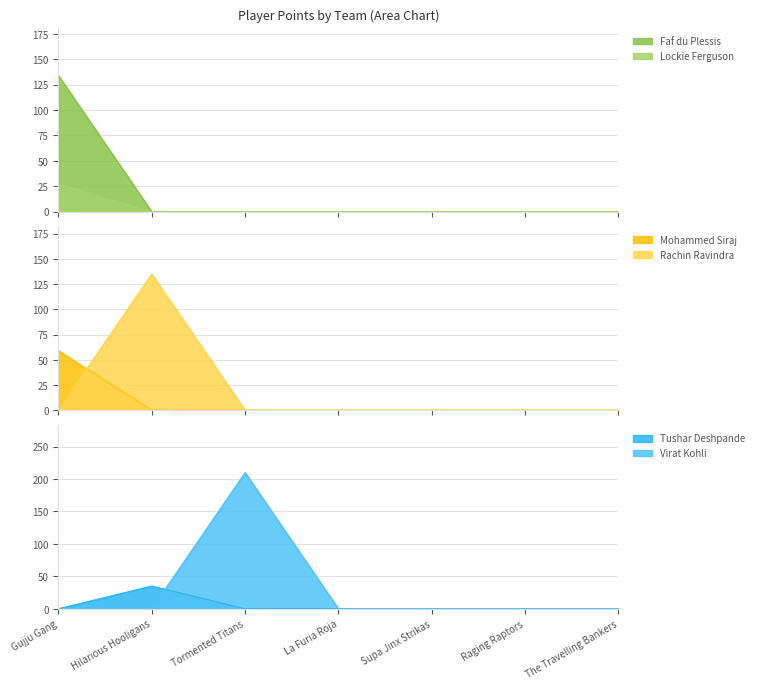

Is it true that Rachin Ravindra equals 87 at The Travelling Bankers?

False